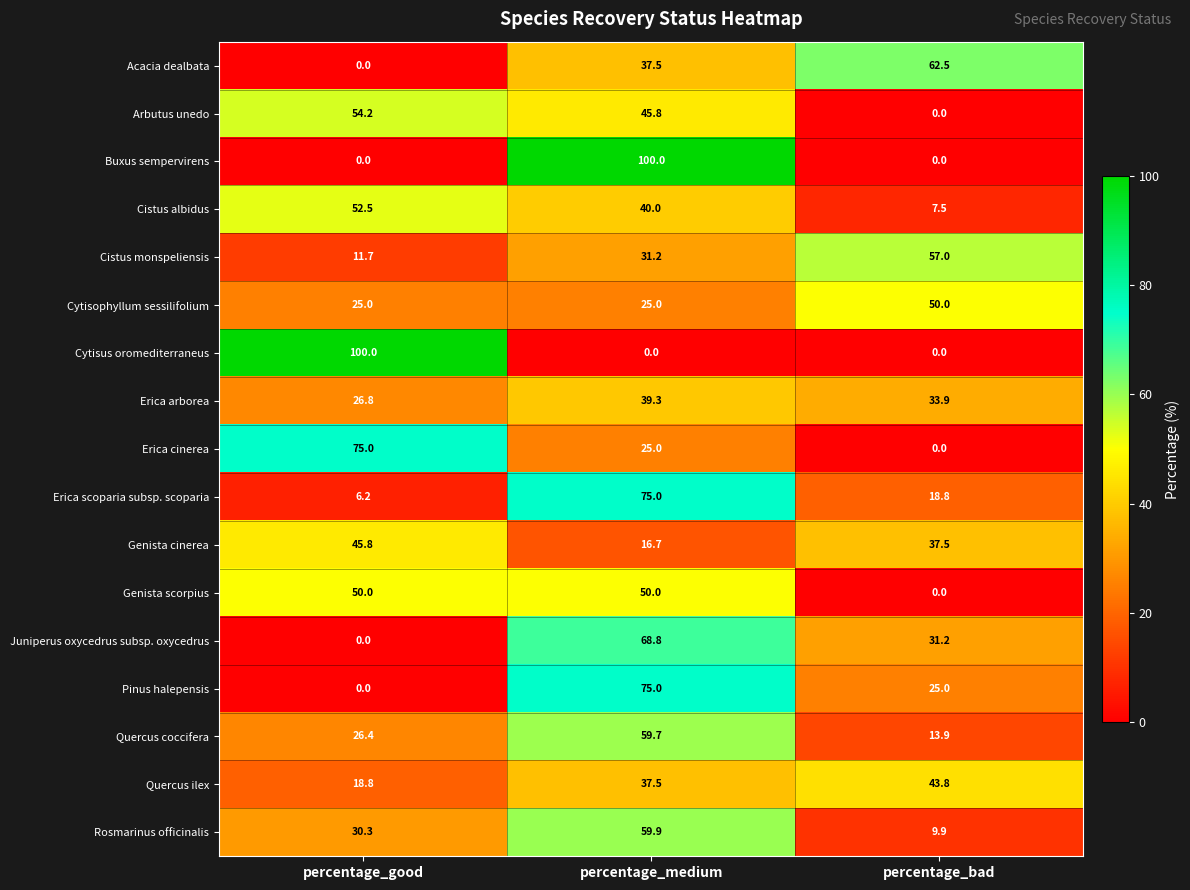

What is the maximum value shown in the chart?

100.0